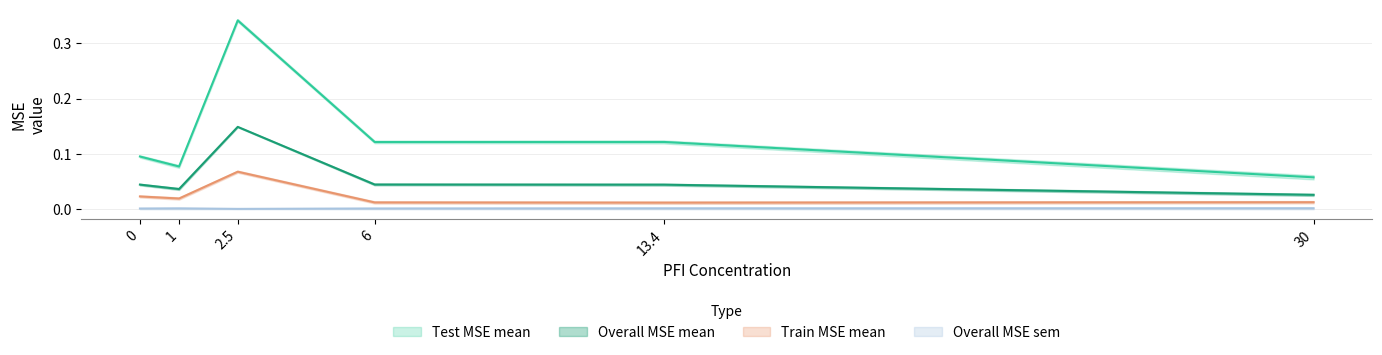

Reading left to right, list all the values displayed in this chart.

Overall MSE mean: 0.0	0.0	0.1	0.0	0.0	0.0
Test MSE mean: 0.1	0.1	0.3	0.1	0.1	0.1
Train MSE mean: 0.0	0.0	0.1	0.0	0.0	0.0
Overall MSE sem: 0.0	0.0	0.0	0.0	0.0	0.0